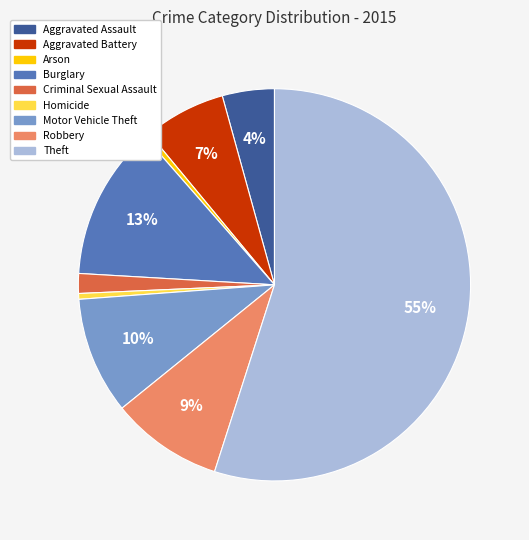

How many segments does this pie chart have?

9